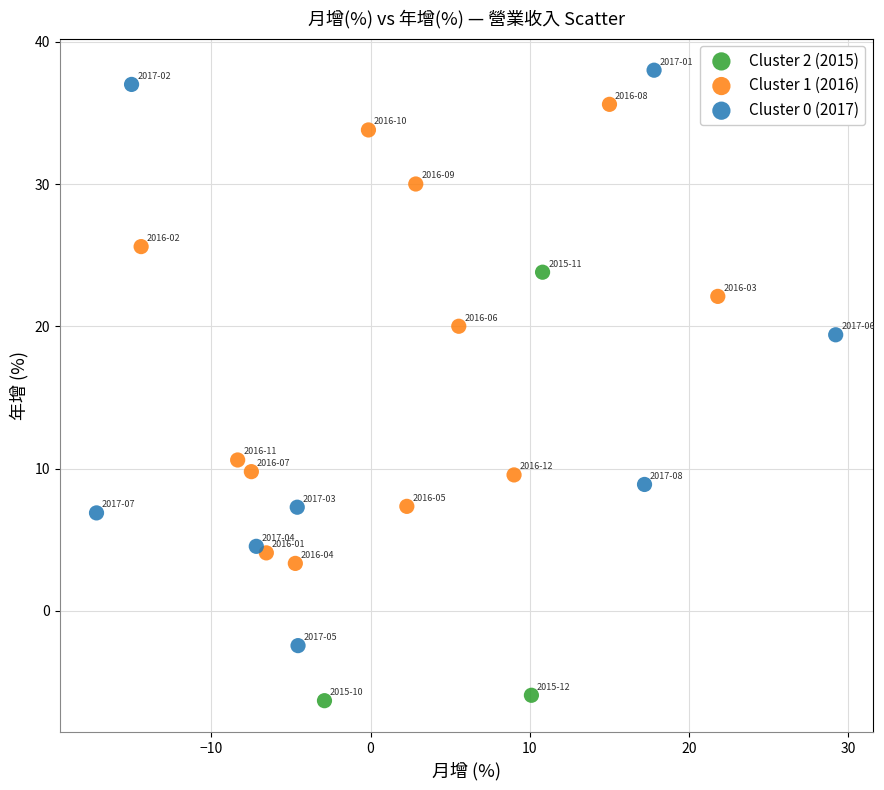

Which series has the widest spread of Y values?

Cluster 0 (2017)